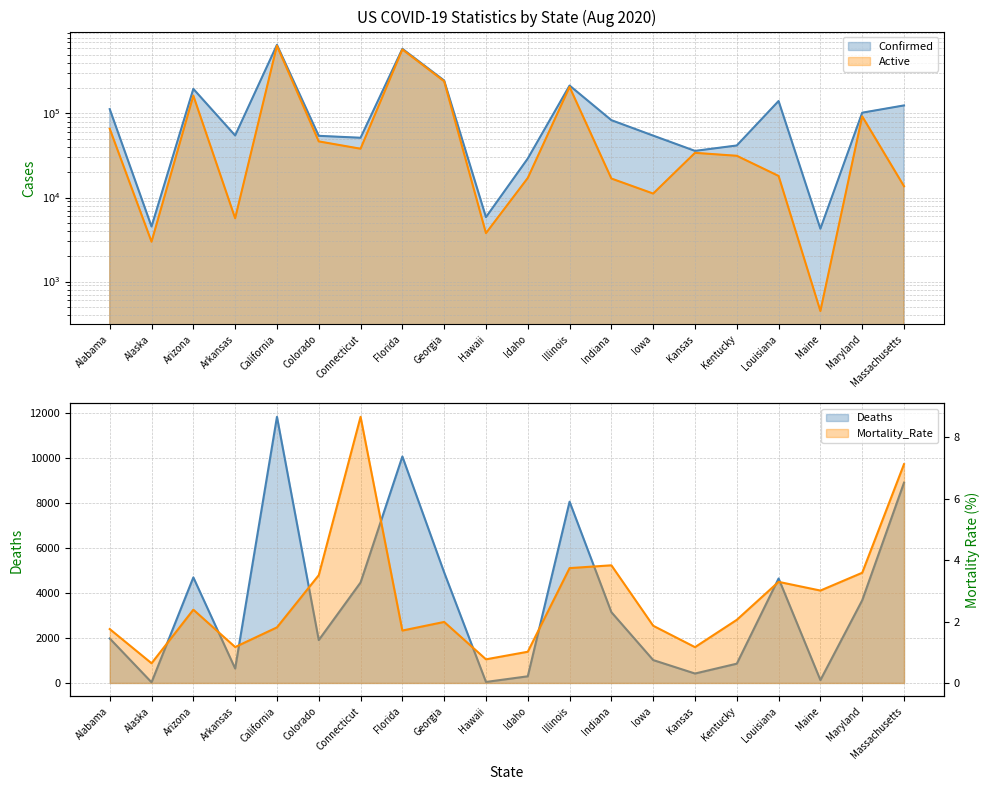

Read the Deaths value at Alaska.

29.0